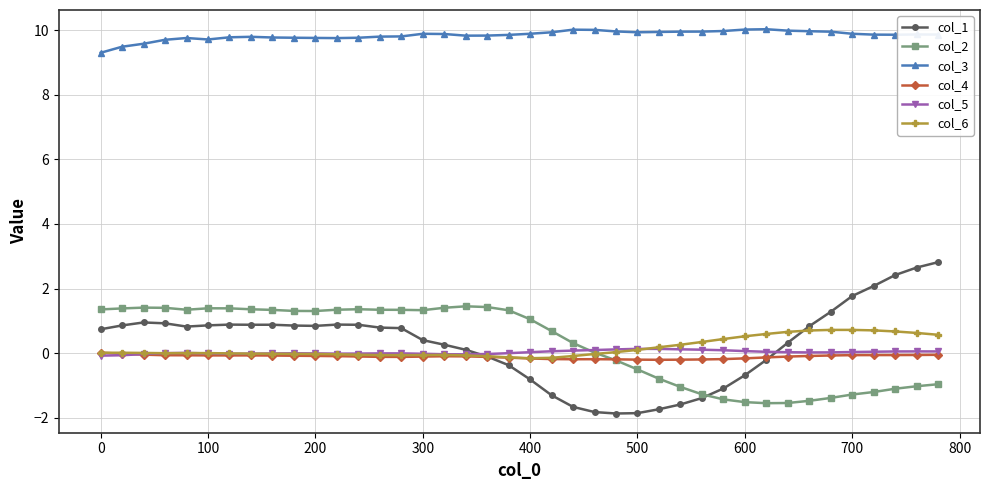

How many categories are shown in the chart?

40